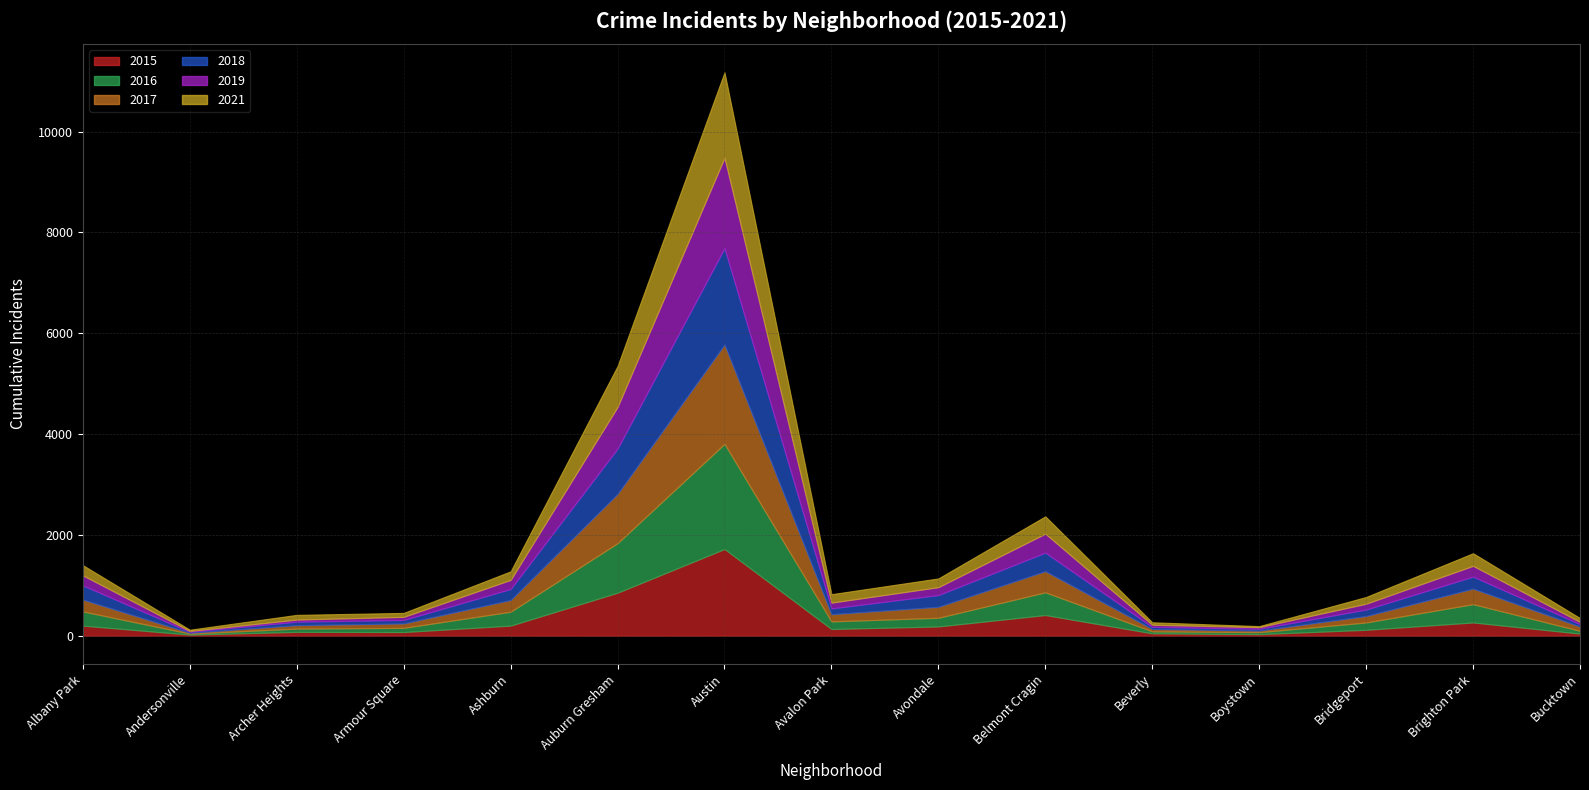

What is the value of the 2017 point at the 3rd from the left?

69